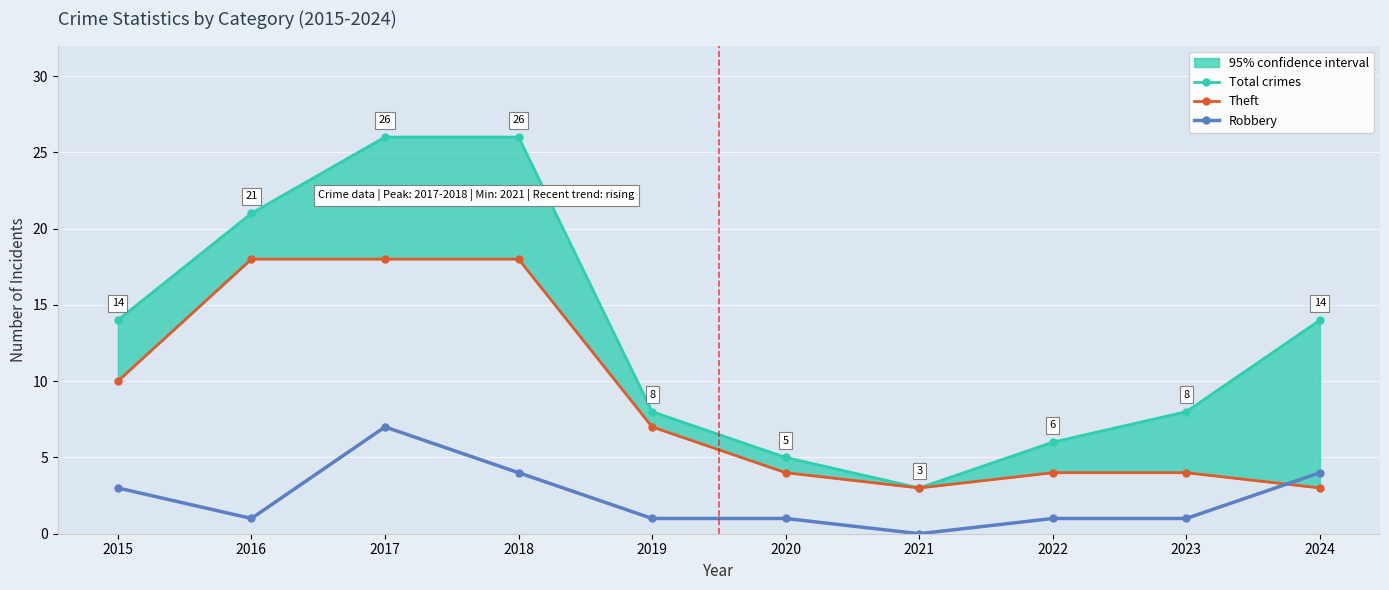

Which category has the highest value across all series?

2017